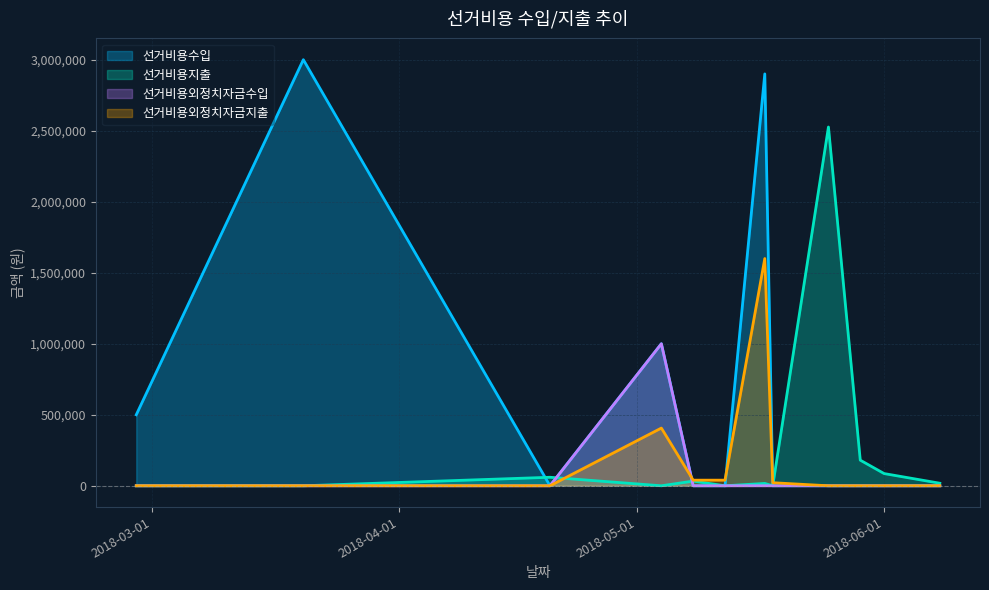

List the series in order of their peak value, lowest first.

선거비용외정치자금수입, 선거비용외정치자금지출, 선거비용지출, 선거비용수입